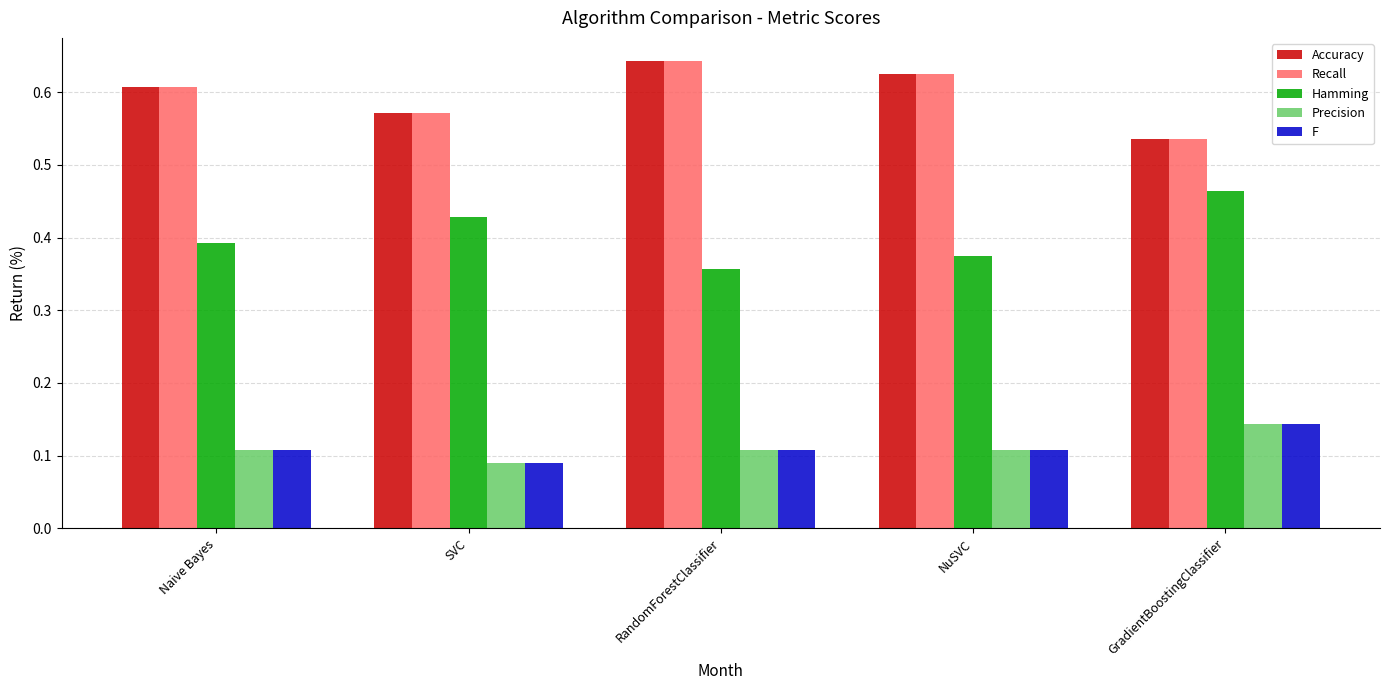

Does the chart contain any negative values?

No